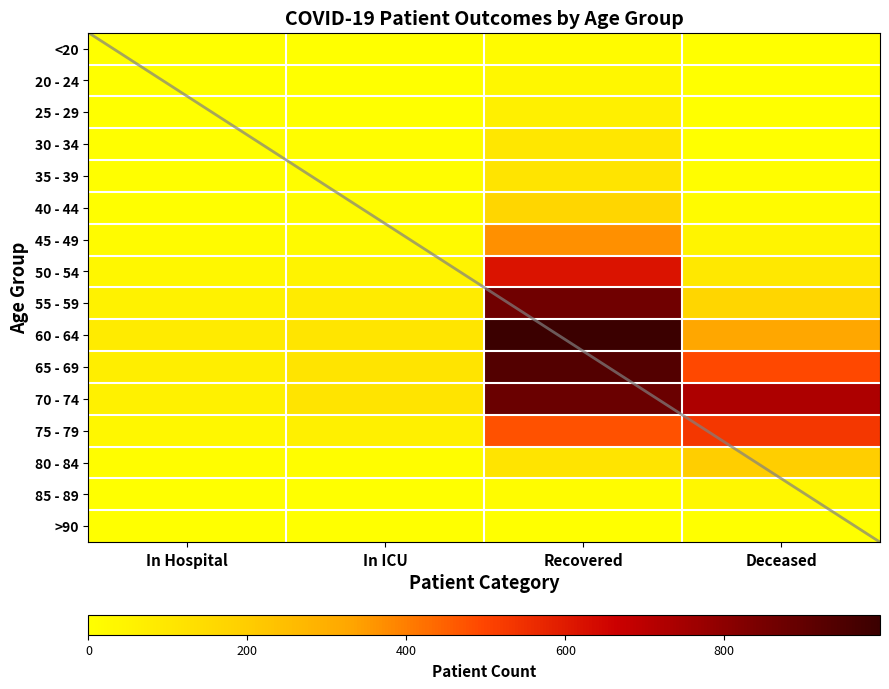

Which series changed the most between In ICU and Deceased?

70 - 74